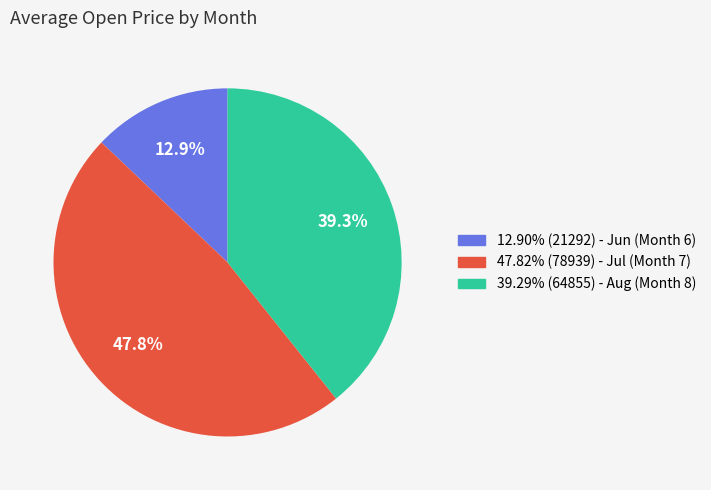

How many slices are in this pie chart?

3